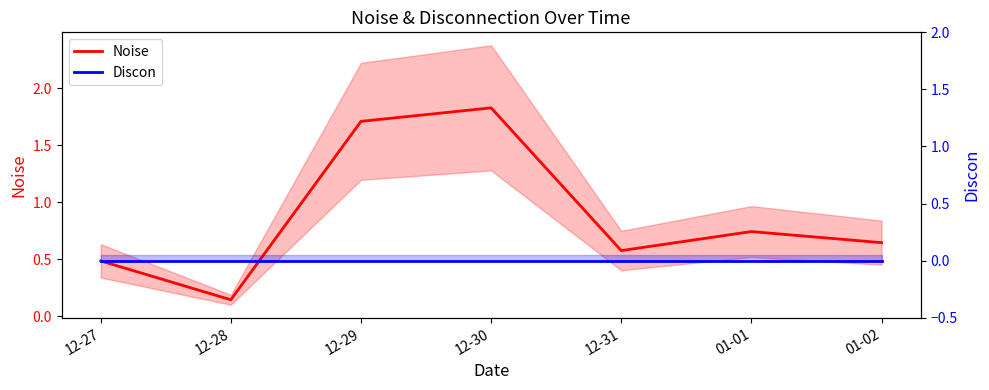

Does the chart display data point markers on the line(s)?

No